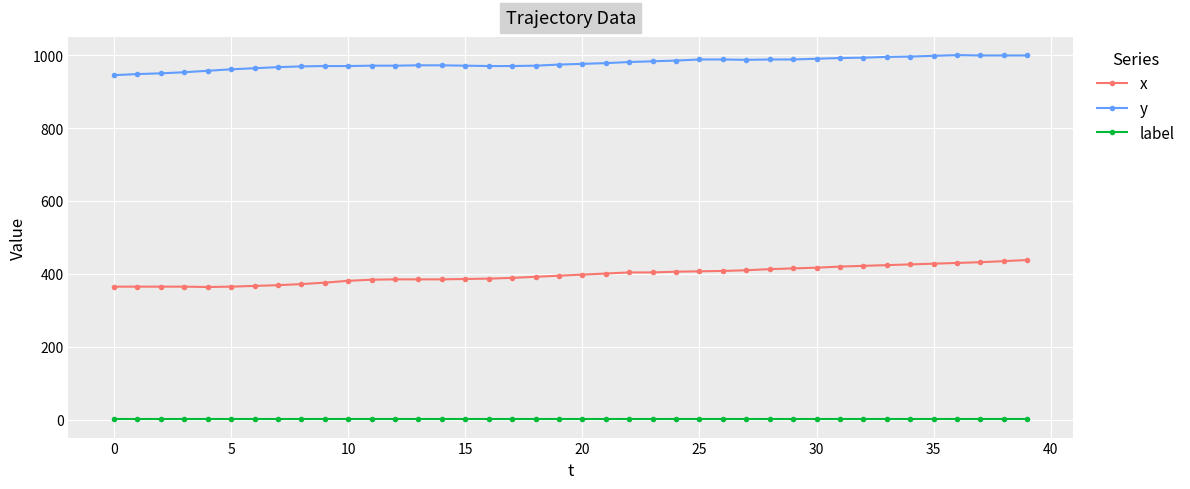

What is the sum of all y values?

39099